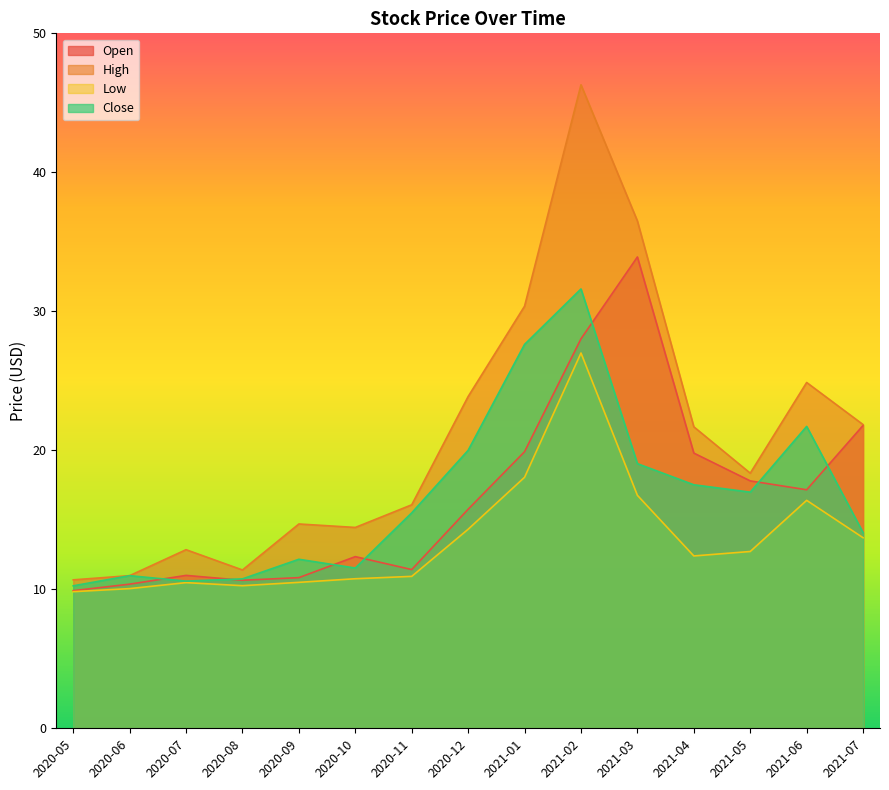

What is the difference between the highest and lowest values at 2021-05?

5.6